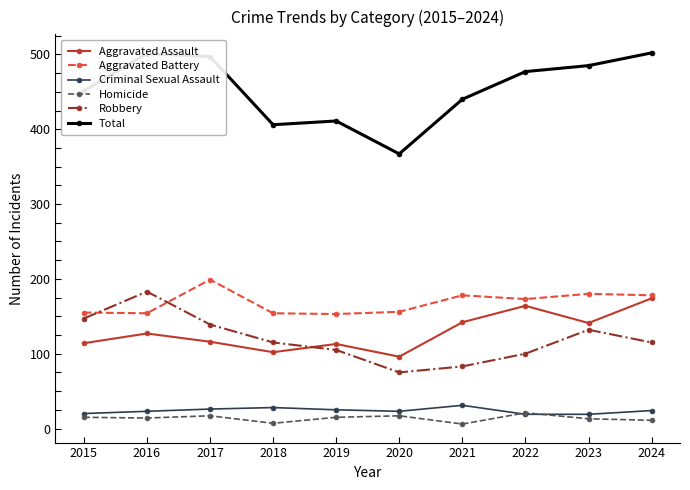

What is the highest value of the Total series?

502